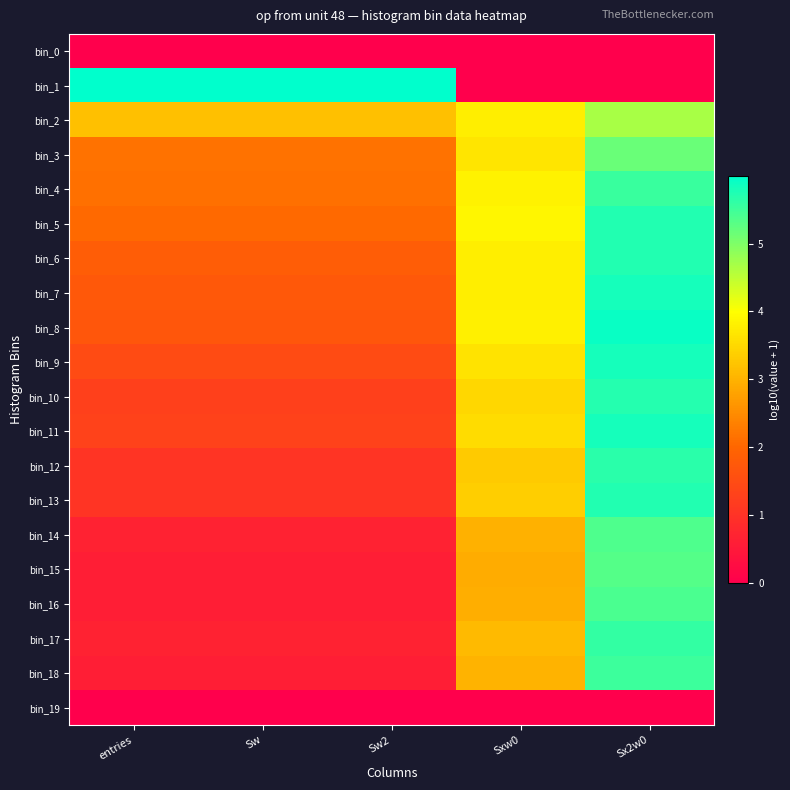

At how many categories does at least one series exceed 0?

5